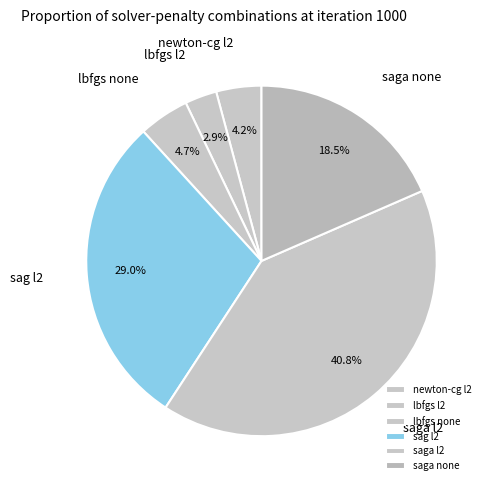

What is the smallest slice in the pie chart?

lbfgs l2